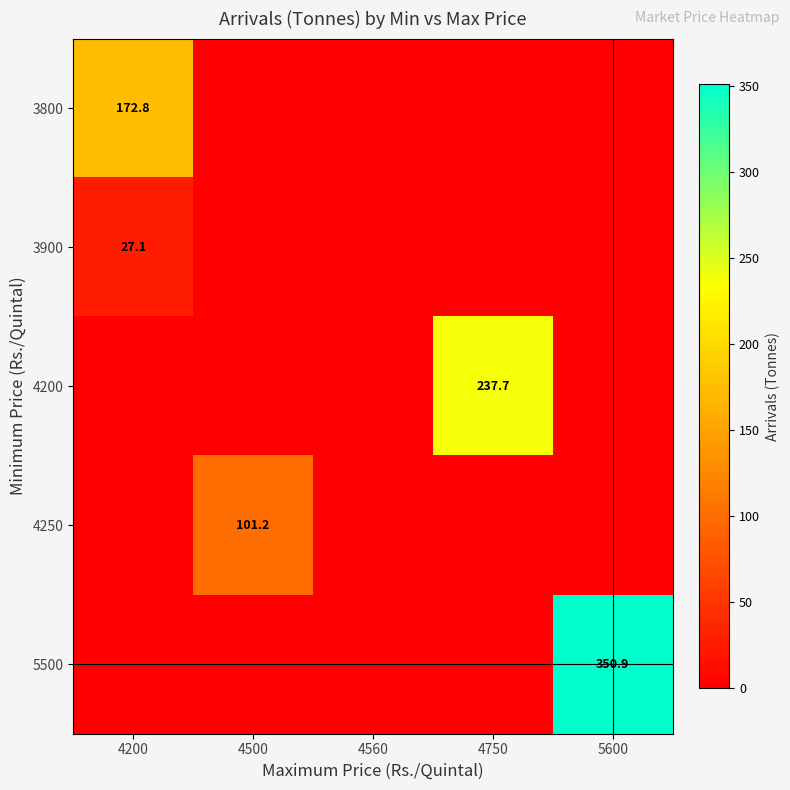

The value of 4250 at 4500 is 179.8. True or false?

False